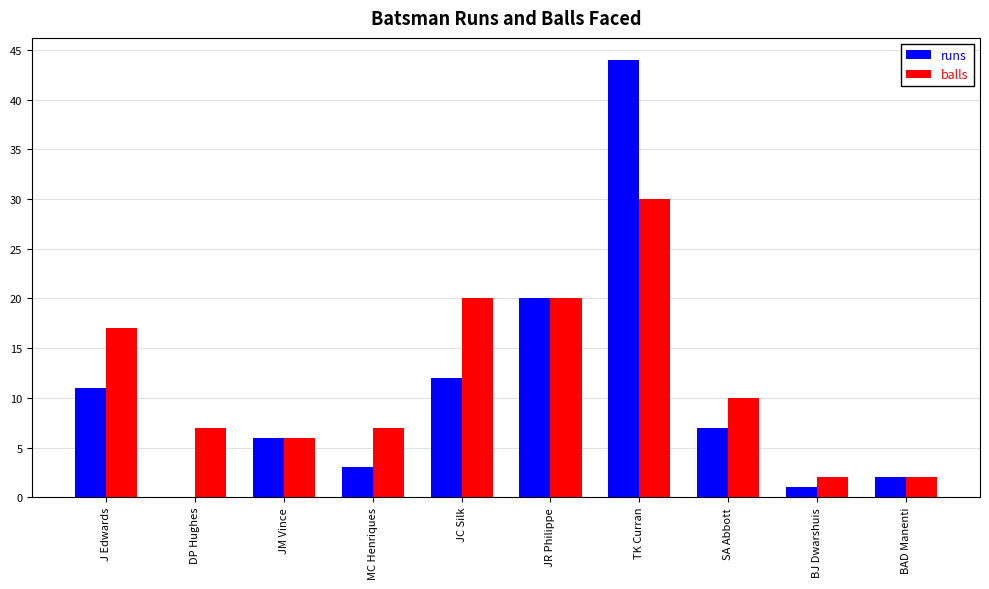

Are the bars grouped side by side (vs. stacked)?

Yes